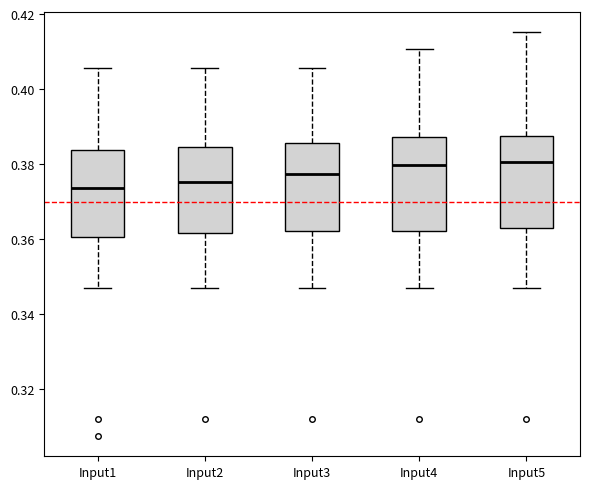

Reading left to right, transcribe this box plot: for each box, give where its median line is, the range the box spans, and where its two whiskers end, as read against the y-axis. The values are not printed on the chart, so give them approximately, as read against the axis.

Input1: median 0.374, box 0.360 to 0.384, whiskers 0.348 to 0.406
Input2: median 0.376, box 0.362 to 0.384, whiskers 0.348 to 0.406
Input3: median 0.378, box 0.362 to 0.386, whiskers 0.348 to 0.406
Input4: median 0.380, box 0.362 to 0.388, whiskers 0.348 to 0.410
Input5: median 0.380, box 0.364 to 0.388, whiskers 0.348 to 0.416